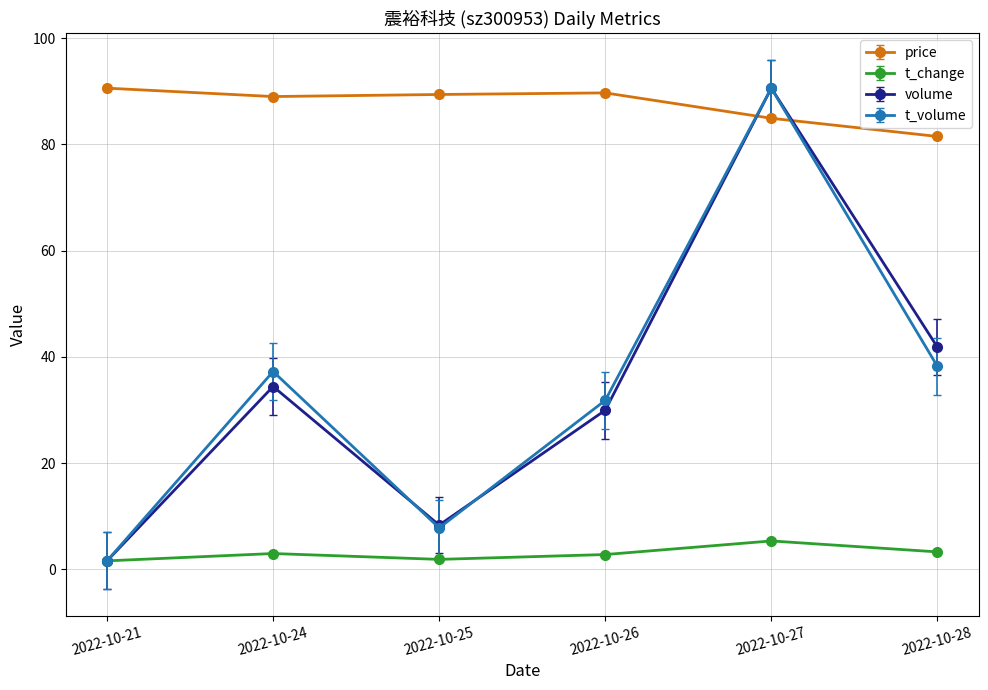

At which category does volume reach its first local peak?

2022-10-24